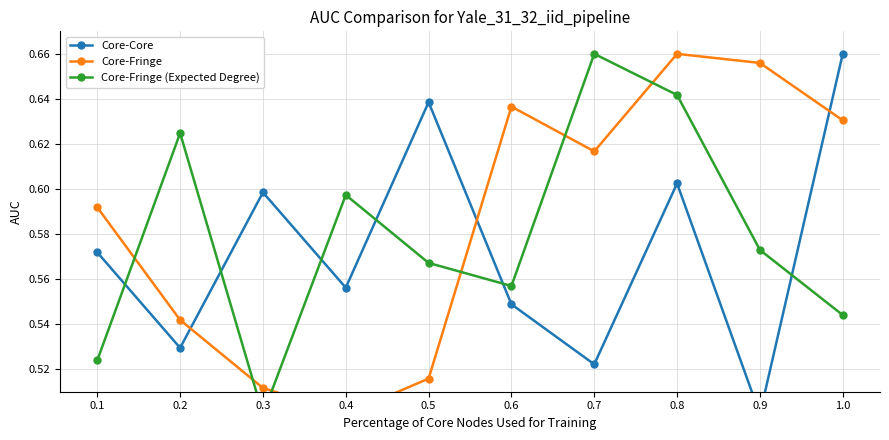

The Core-Fringe (Expected Degree) series shows 0.5 at 1.0. True or false?

True